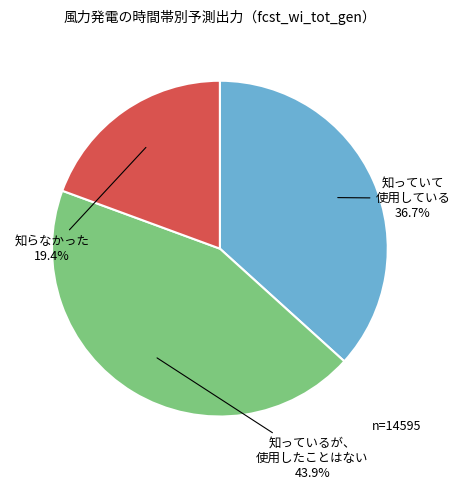

Is there a majority slice in this chart?

No